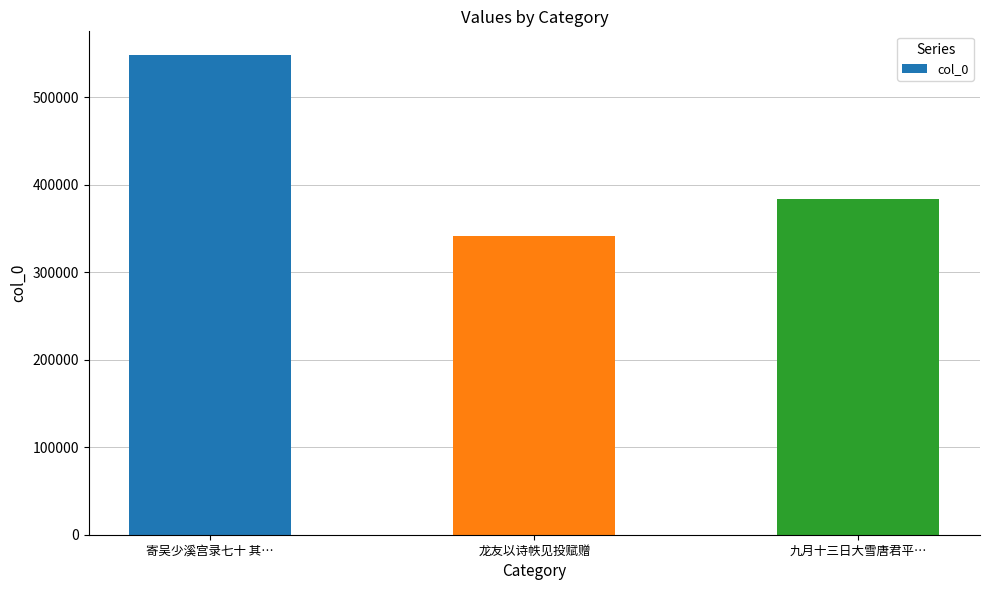

What is the change in value from 寄吴少溪宫录七十 其… to 九月十三日大雪唐君平…?

-164731